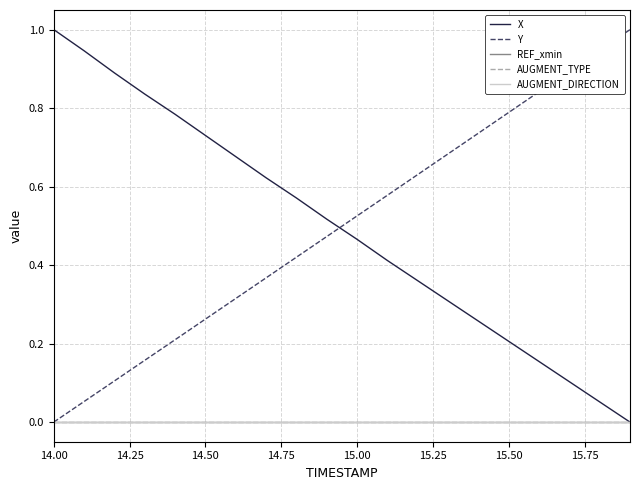

True or false: AUGMENT_DIRECTION and AUGMENT_TYPE cross at least once.

False